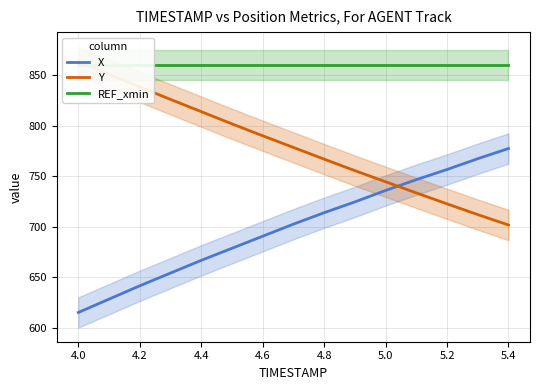

What is the highest value of the X series?

777.4